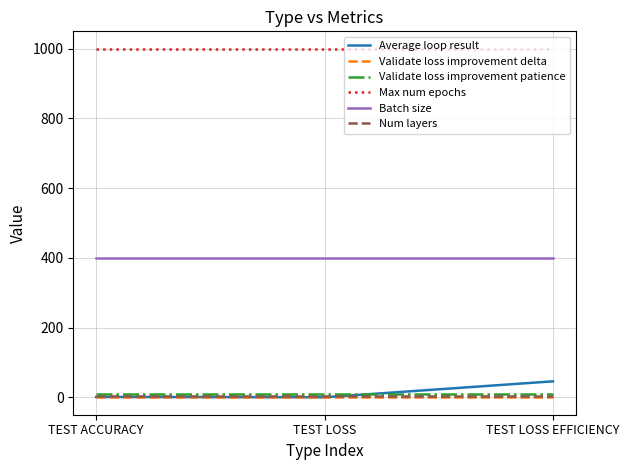

What is the total value across all series at TEST LOSS?

1414.1